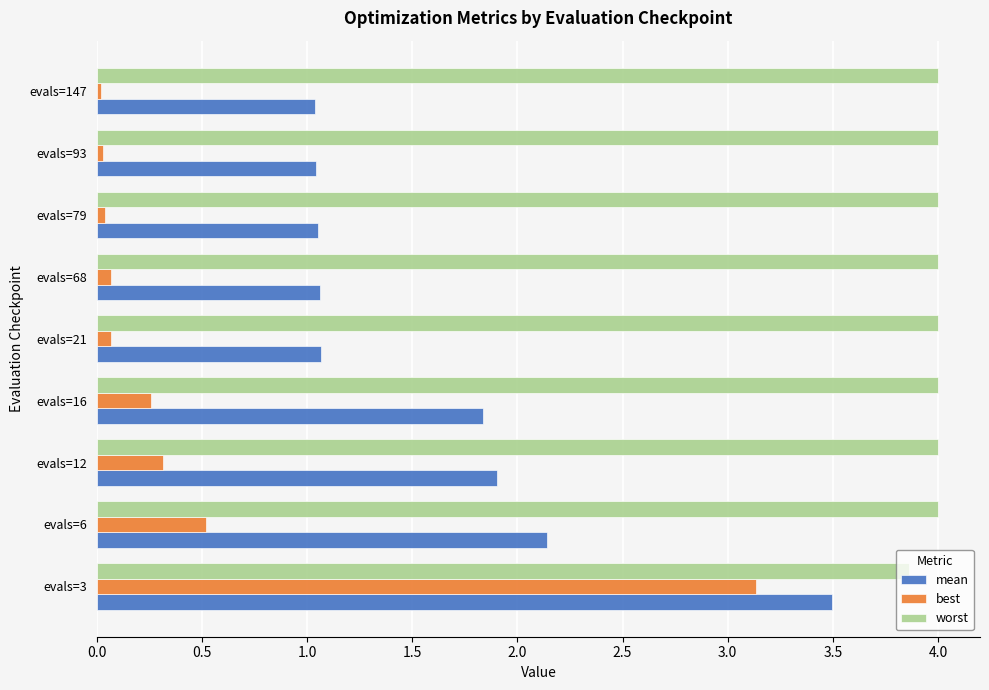

True or false: mean has a value of 1.9 at evals=21.

False